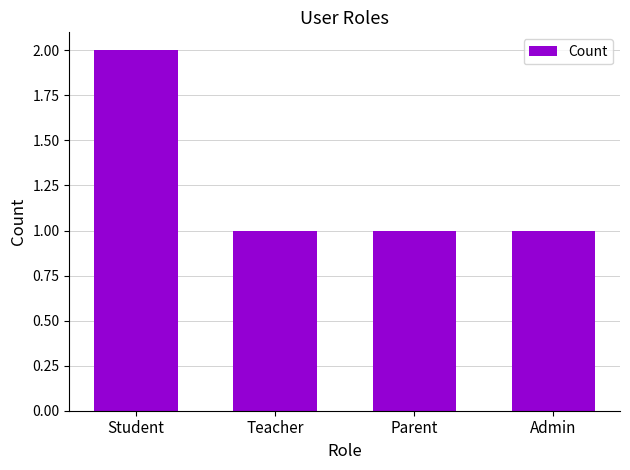

What is the difference between the maximum and minimum values?

1